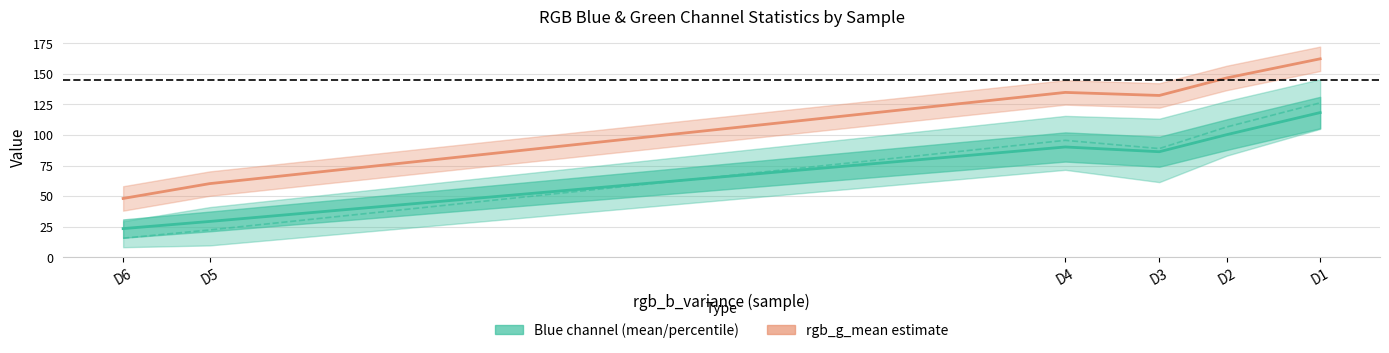

What is the spread (max minus min) of values at D4?

44.6